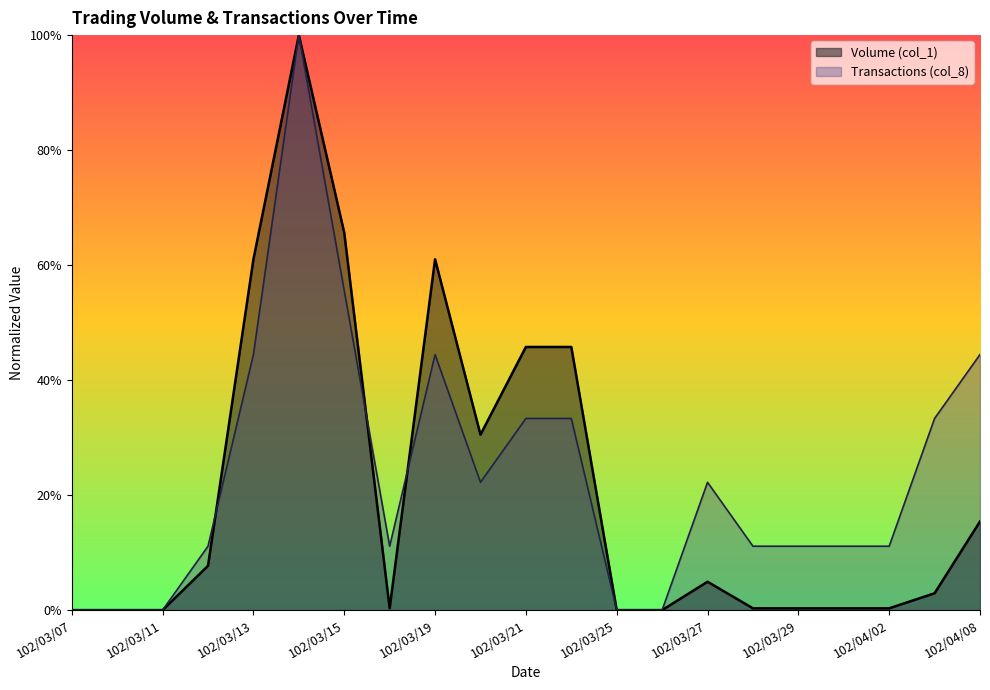

How many data points in Transactions (col_8) are above 0?

16